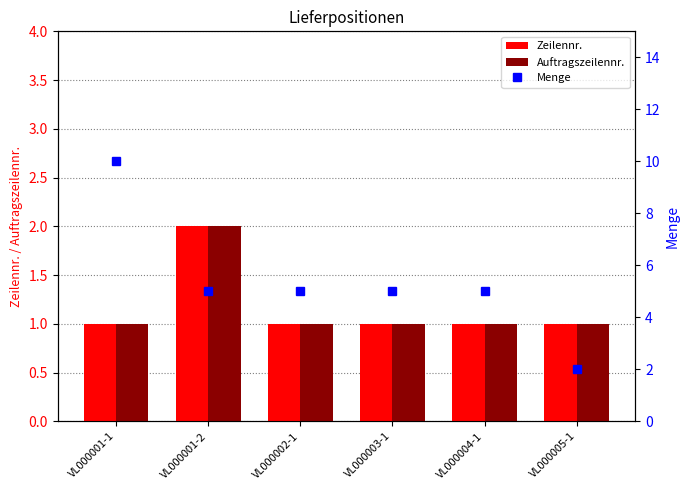

What position from the right is VL000003-1?

3